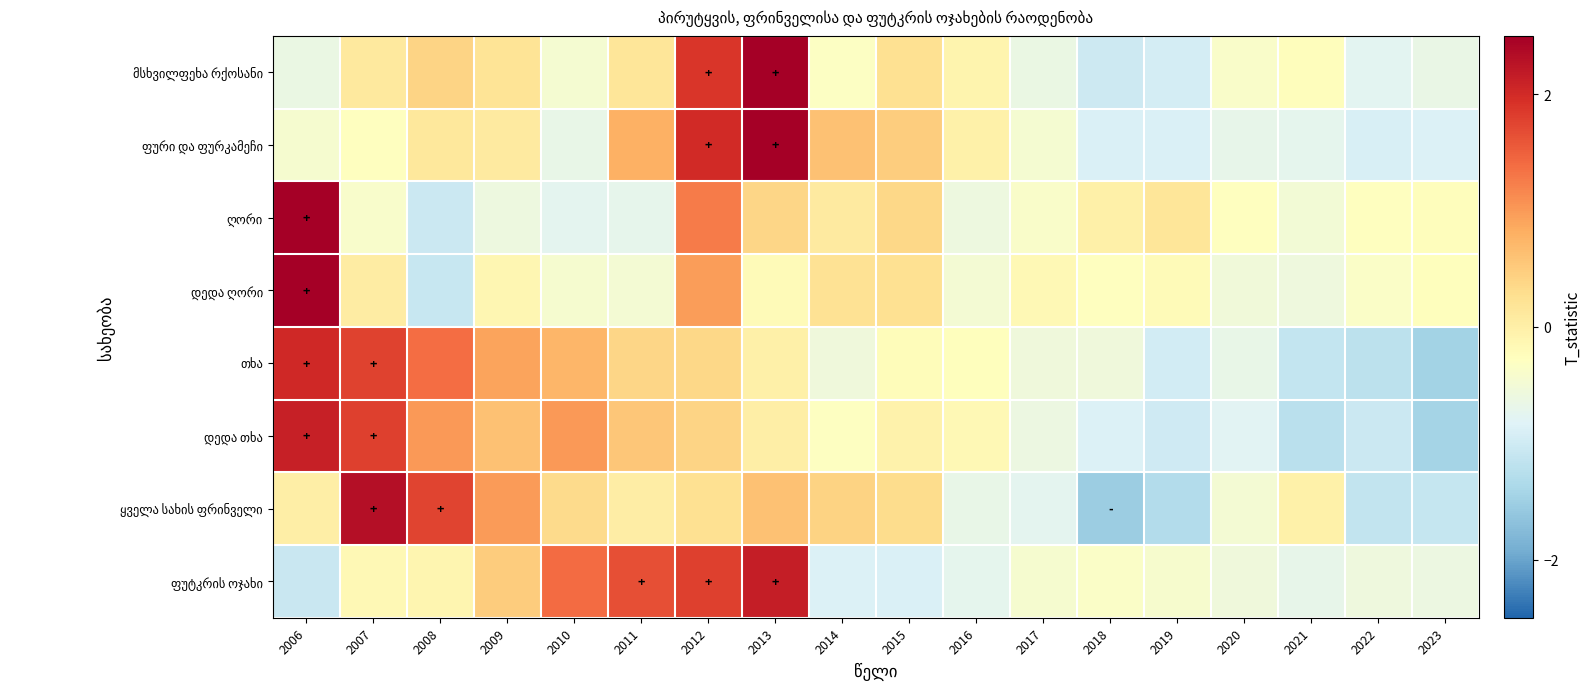

Between 2010 and 2023, which is larger?

2010